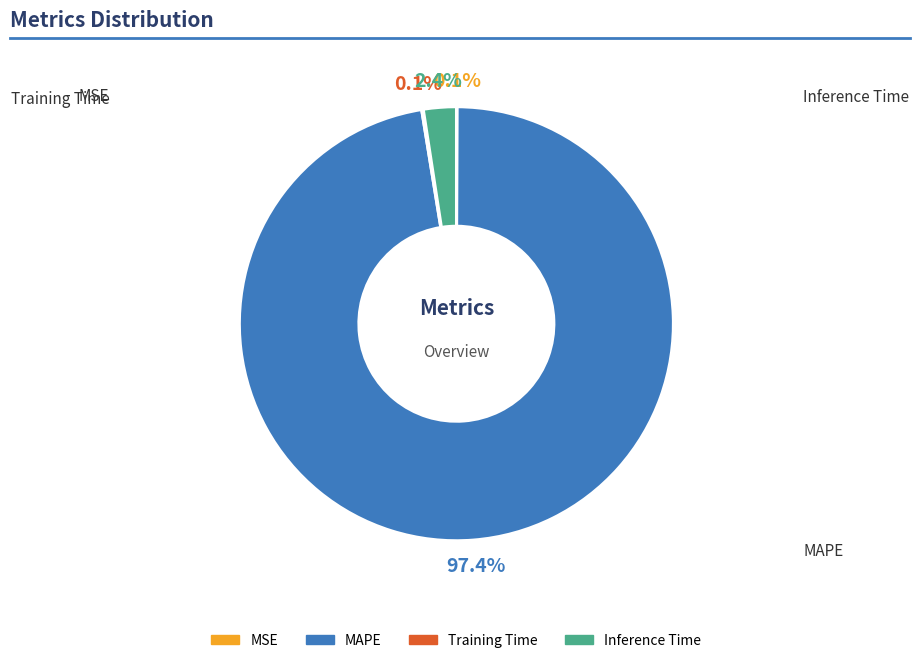

Is the sum of Inference Time and MAPE greater than half?

Yes